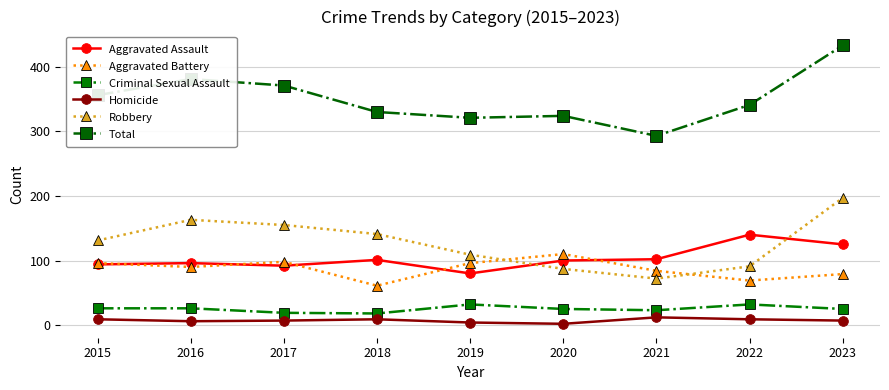

How many intersections are there between Aggravated Battery and Robbery?

2